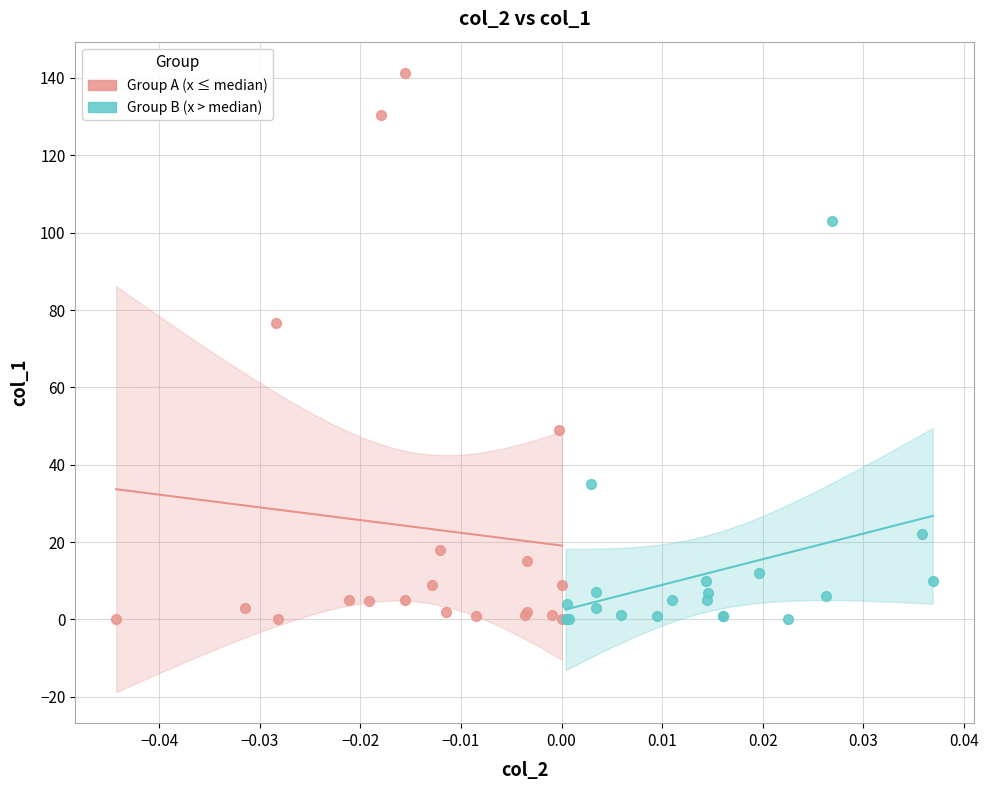

Which series has the largest Y range (max minus min)?

Group A (x ≤ median)